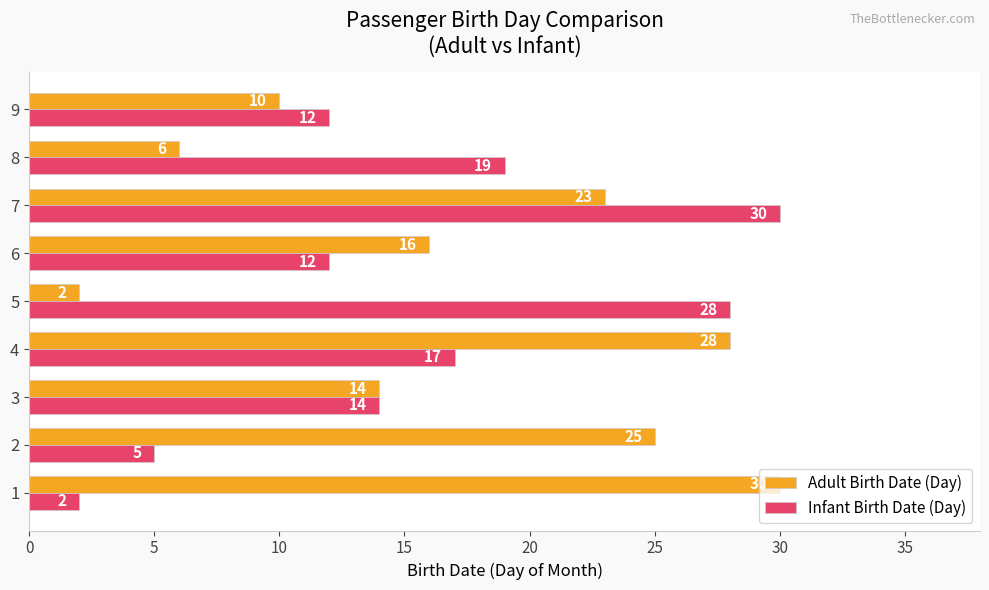

What is the sum of all Adult Birth Date (Day) values?

154